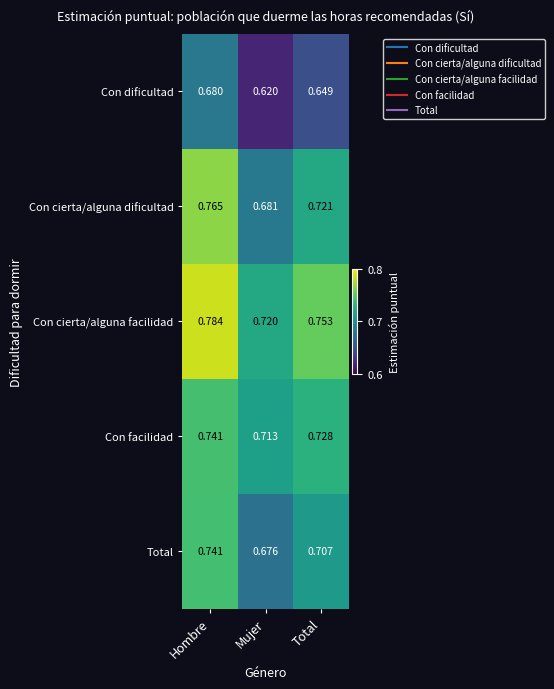

List the labels in order of Con cierta/alguna dificultad value, smallest first.

Mujer, Total, Hombre